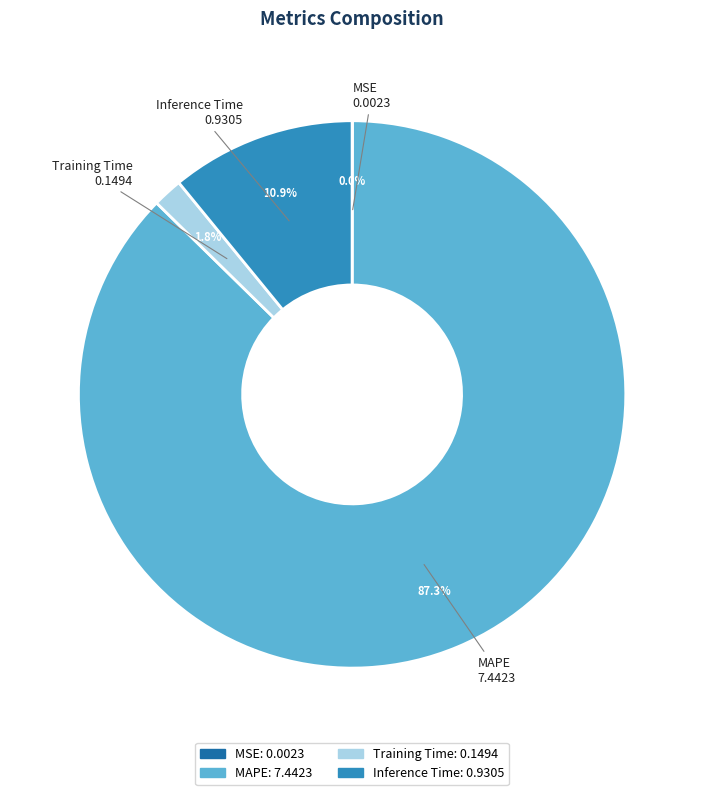

Which category has the biggest portion of the pie?

MAPE